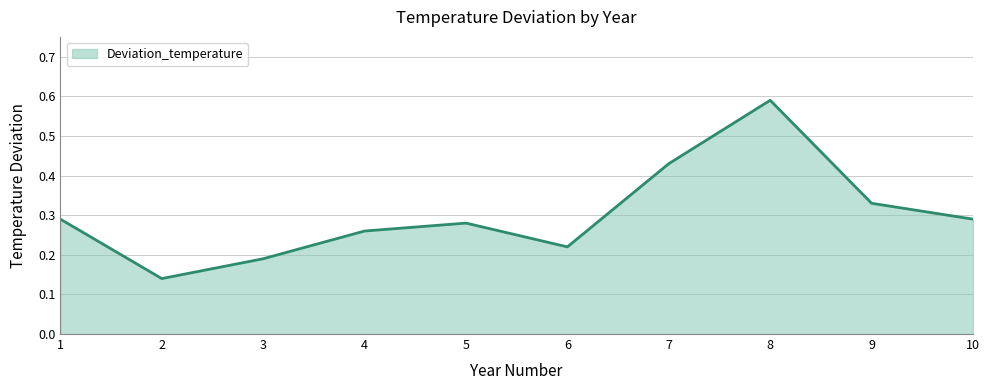

What is the change in value from 2 to 9?

+0.2